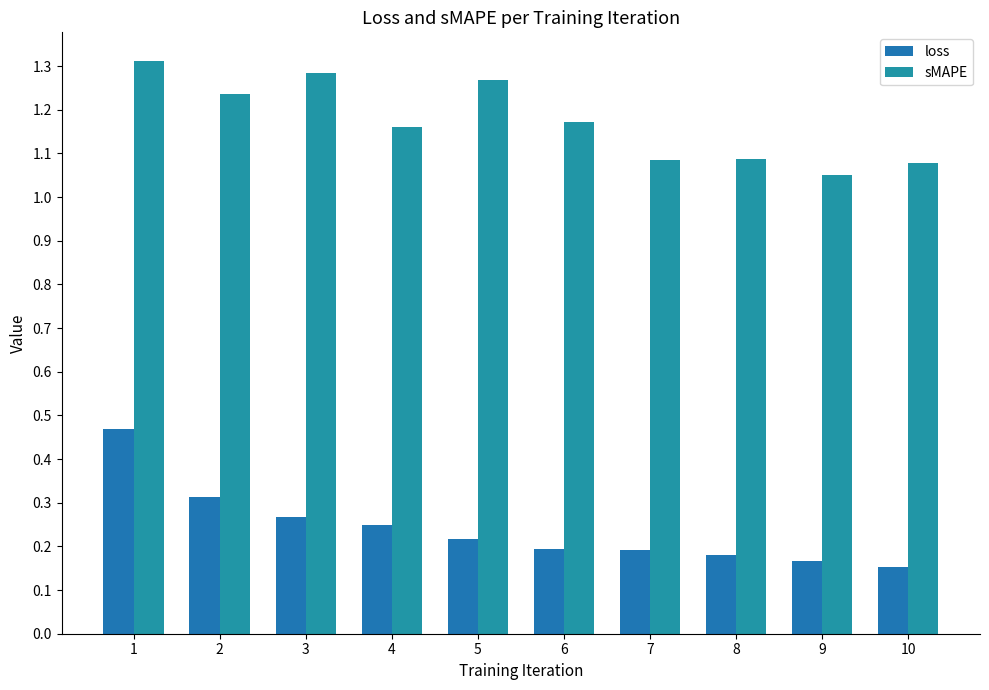

Rank the series at 10 from lowest to highest value.

loss, sMAPE